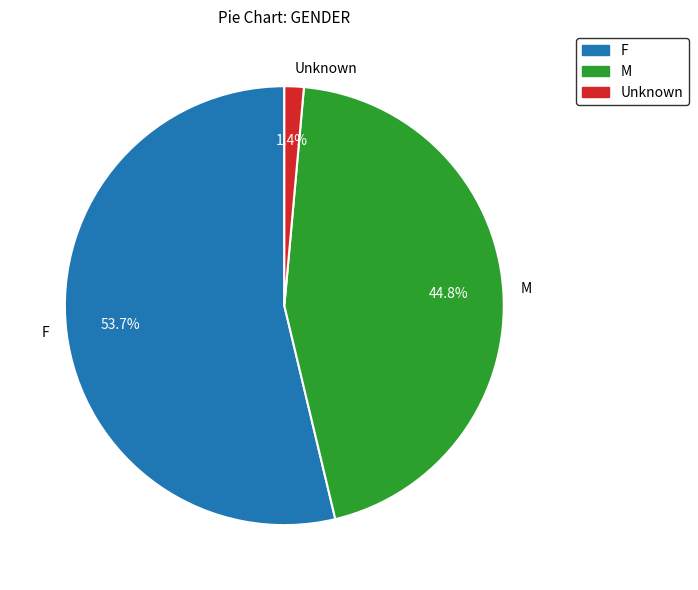

What percentage is NOT represented by M?

55.2%